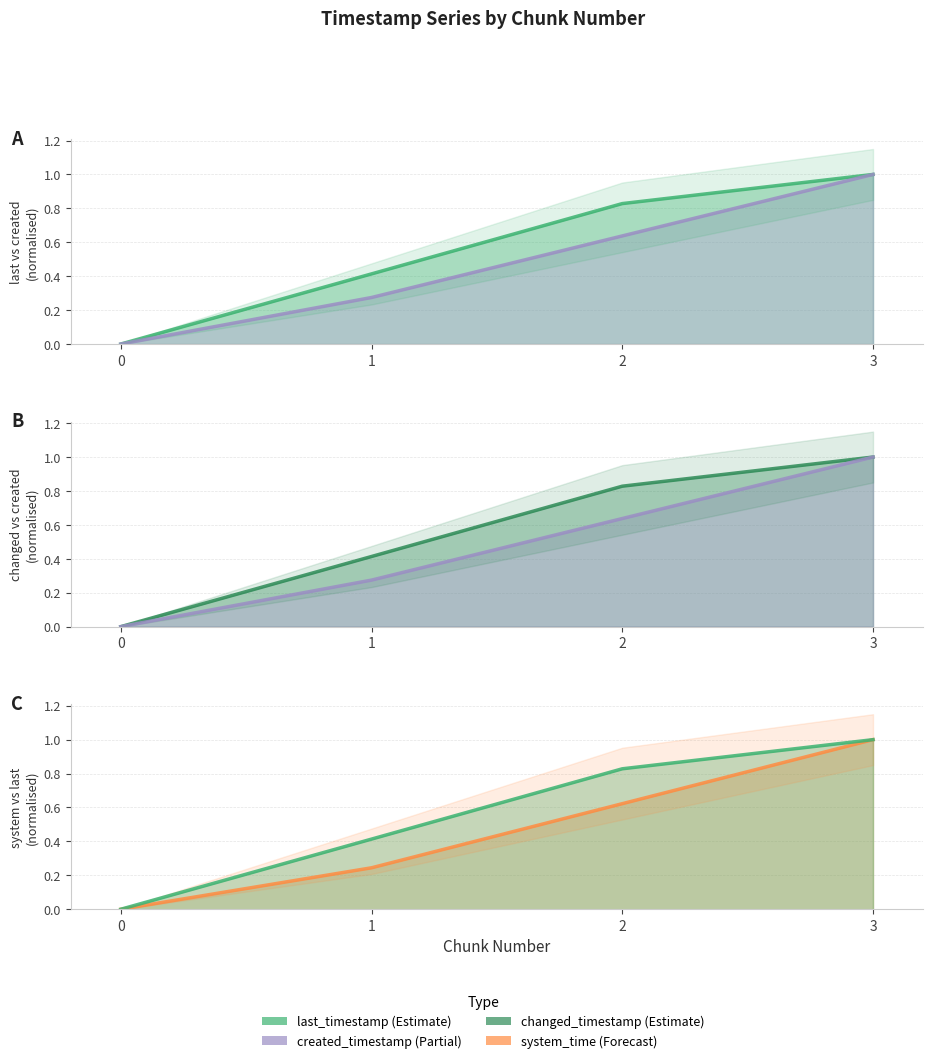

Which series has the largest total across all categories?

last_timestamp